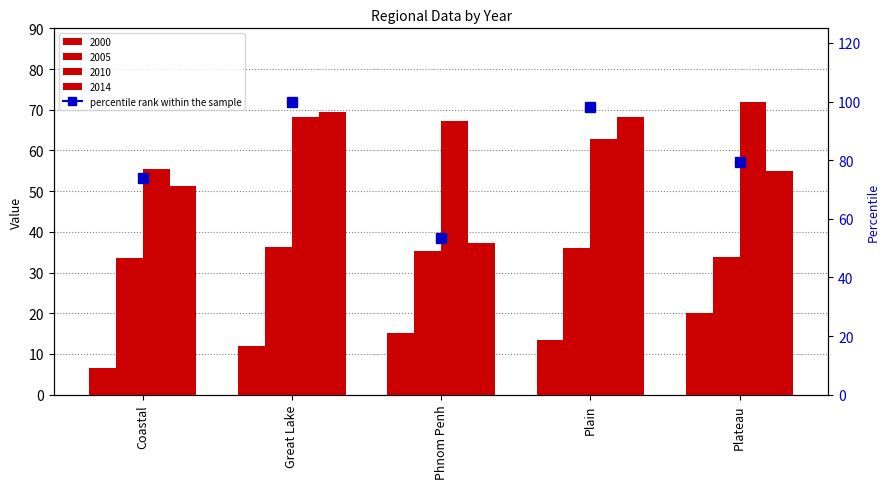

How many groups of bars are there?

5